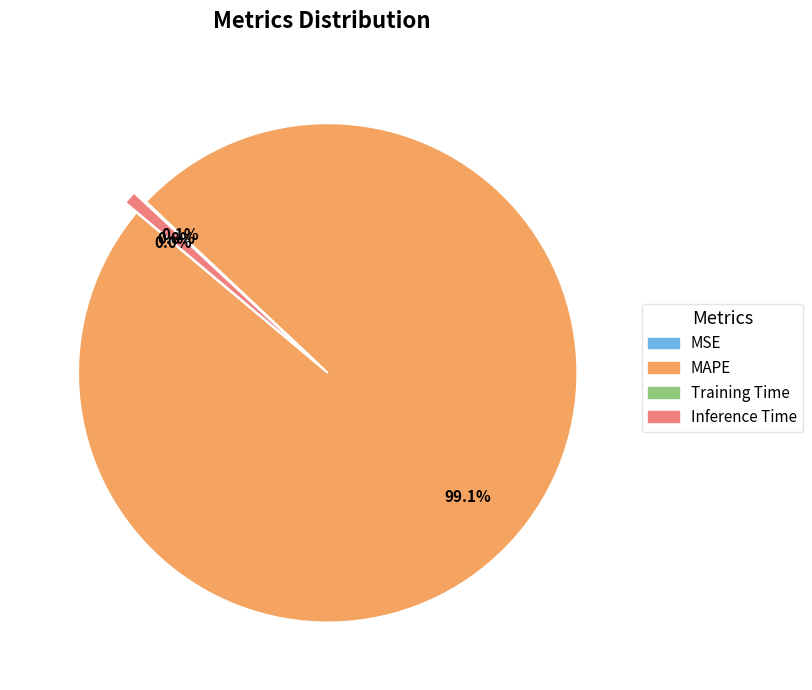

Which has a higher value, MAPE or Inference Time?

MAPE